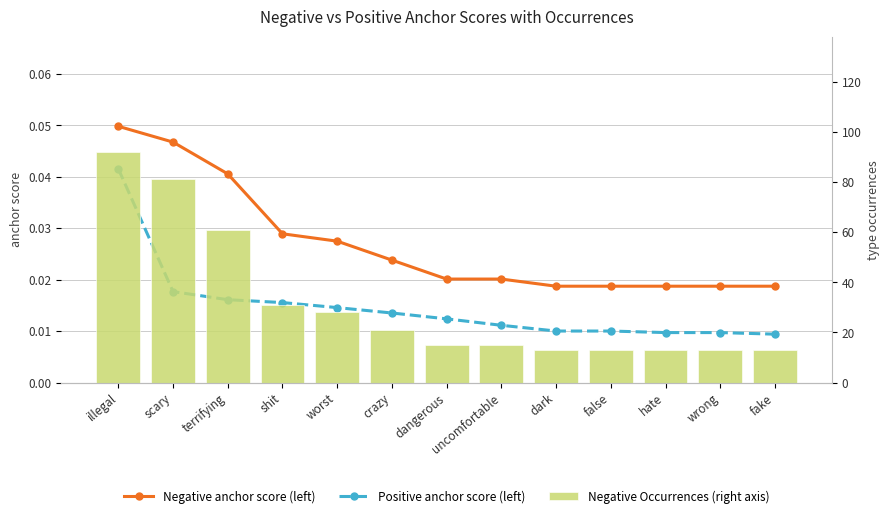

What are all the series names shown in the legend?

Negative anchor score (left), Positive anchor score (left), Negative Occurrences (right axis)